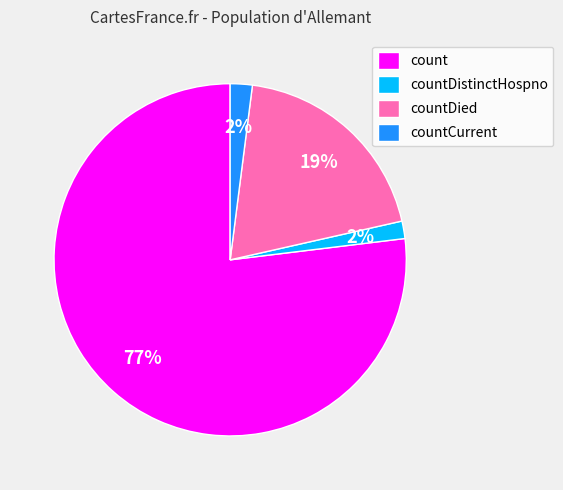

To the nearest percent, what percentage of the pie is count?

77%